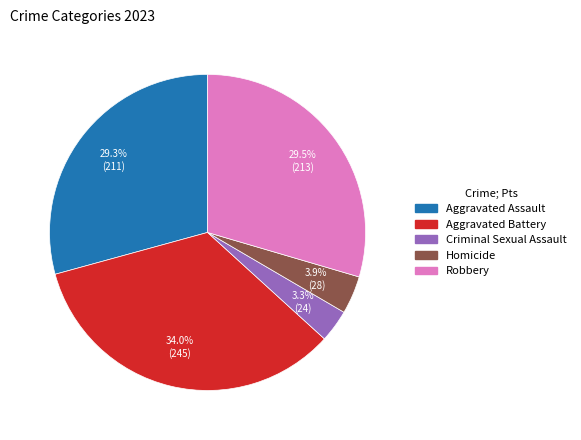

Do Homicide and Criminal Sexual Assault together represent more than half of the pie?

No